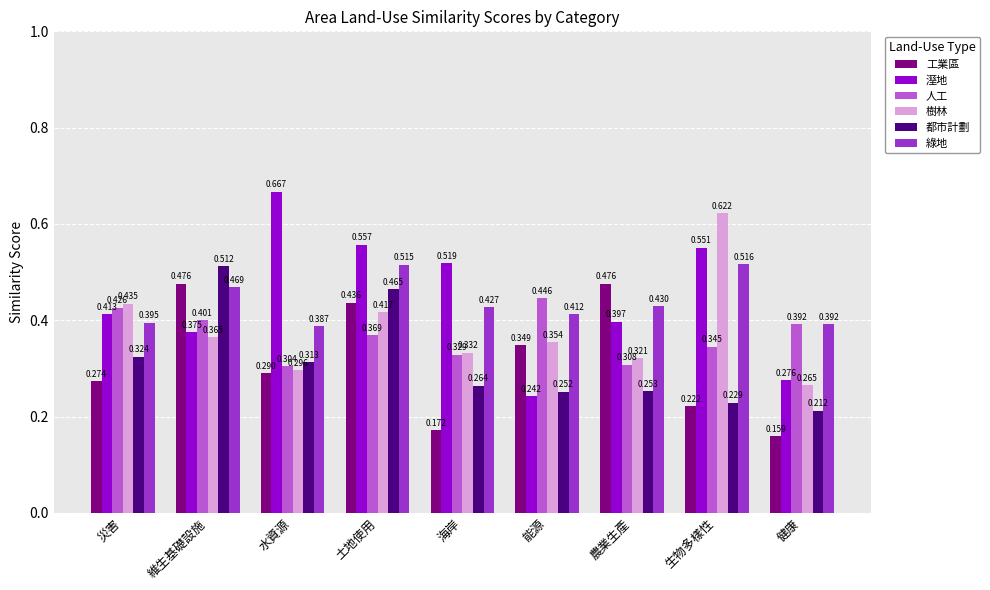

How many distinct data groups are displayed?

6